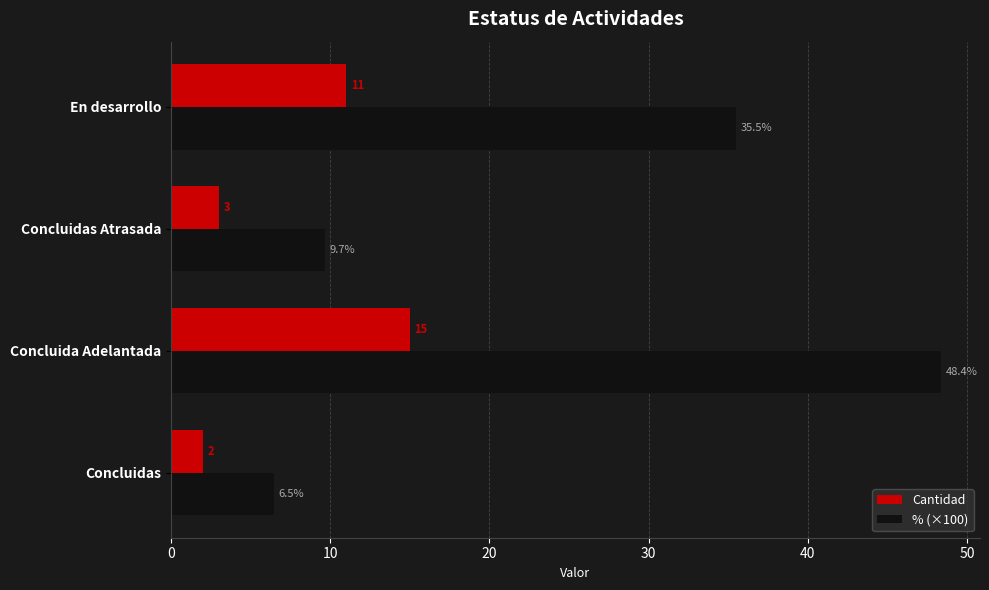

Which series has the largest total across all categories?

% (×100)